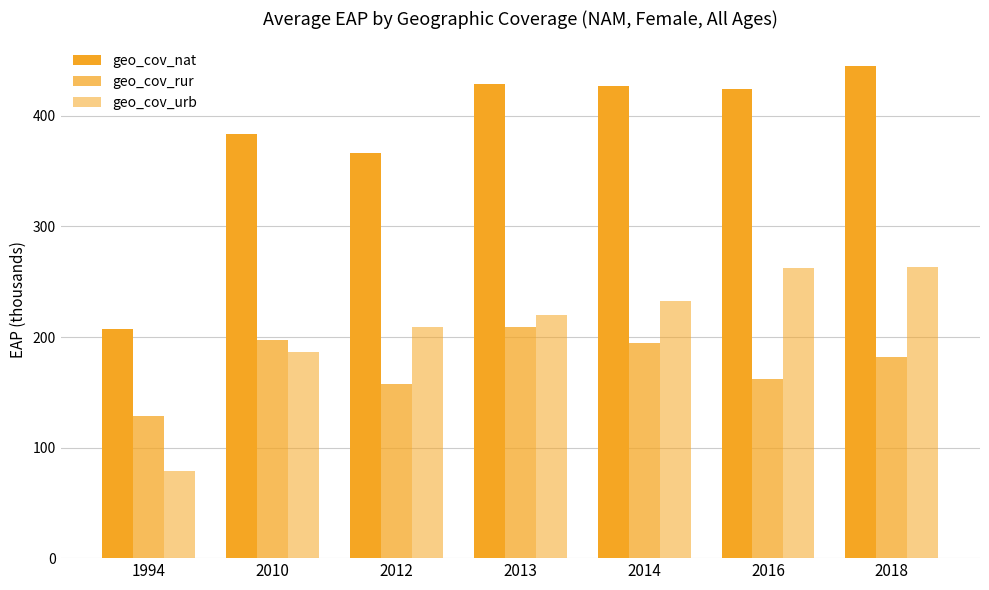

Reading left to right, list all the values displayed in this chart.

geo_cov_nat: 1994=207.3	2010=383.9	2012=366.4	2013=429.2	2014=427.0	2016=424.3	2018=445.1
geo_cov_rur: 1994=128.3	2010=197.1	2012=157.5	2013=209.3	2014=194.5	2016=161.8	2018=182.3
geo_cov_urb: 1994=79.0	2010=186.8	2012=208.9	2013=219.8	2014=232.5	2016=262.5	2018=262.9